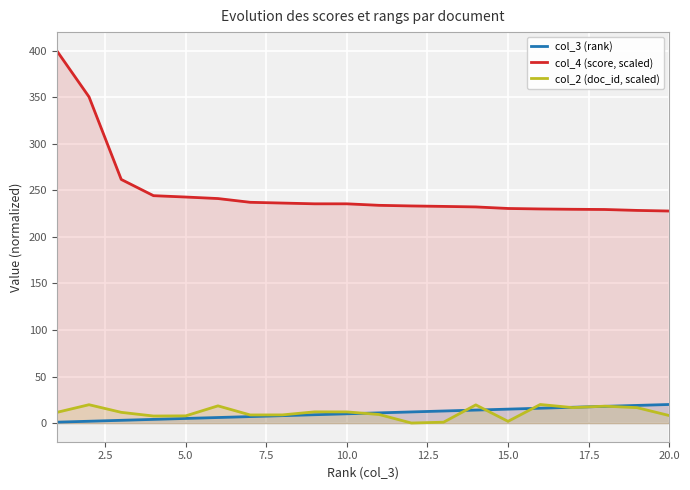

Which series has the largest total across all categories?

col_4 (score, scaled)